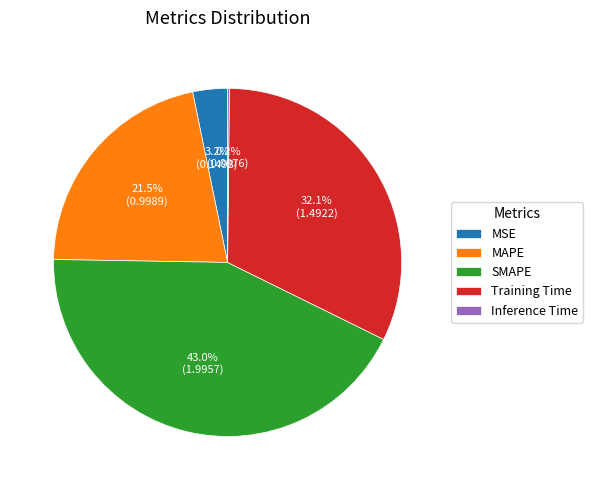

What percentage is NOT represented by SMAPE?

57.0%